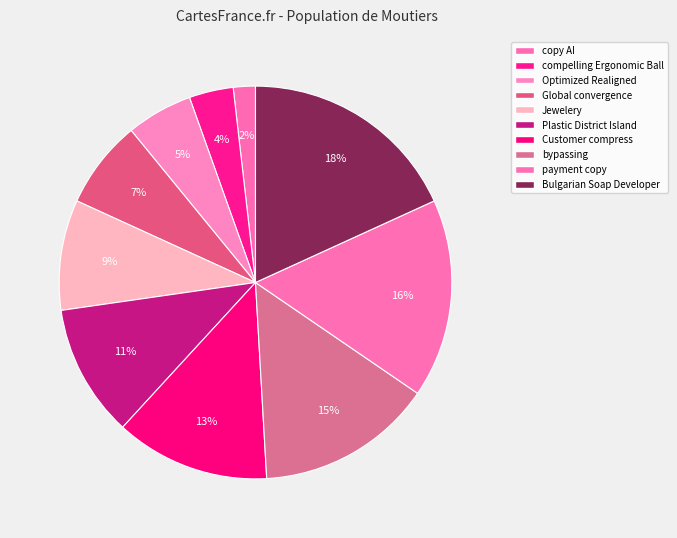

The Bulgarian Soap Developer slice represents 29% of the pie. True or false?

False